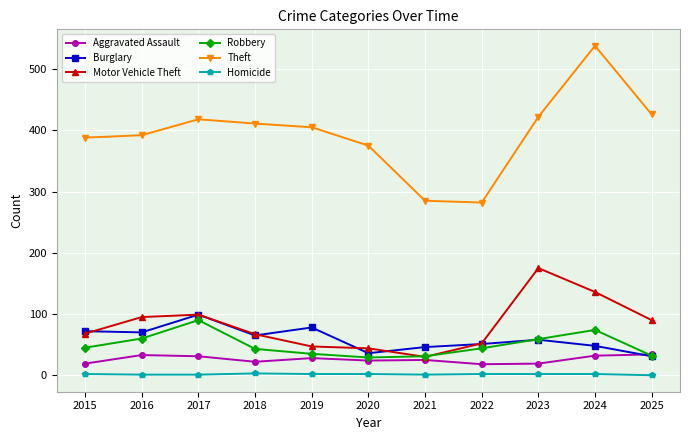

What is the value of the Theft point at the 10th from the left?

538